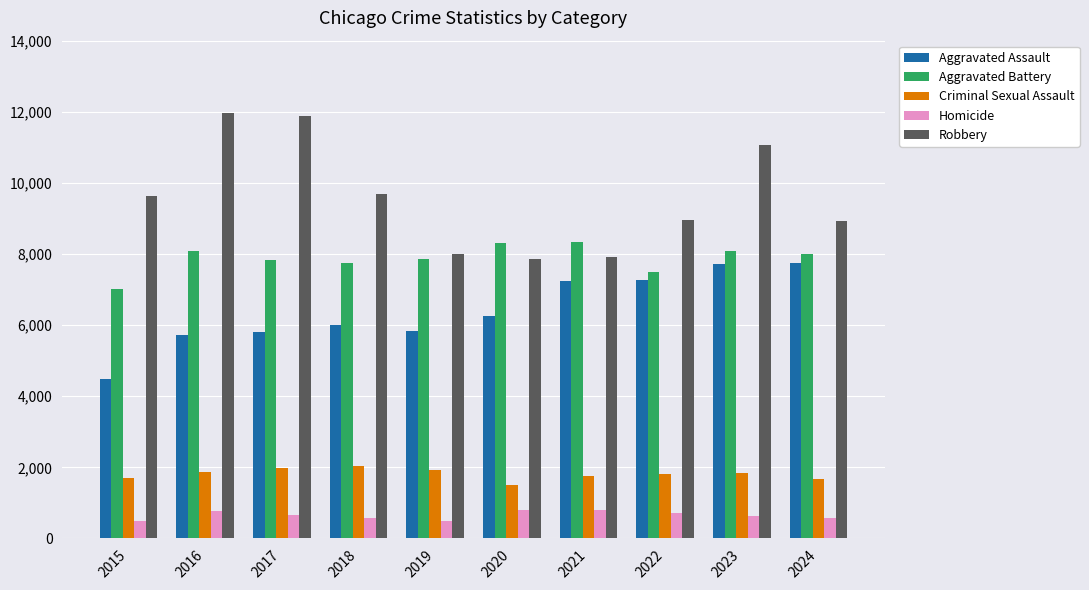

Are the bars grouped side by side (vs. stacked)?

Yes